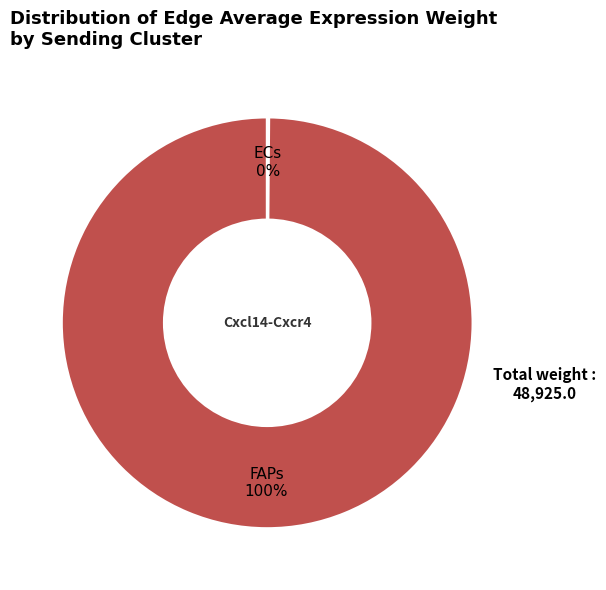

To the nearest percent, what is the difference between the largest and smallest slice percentages?

100%